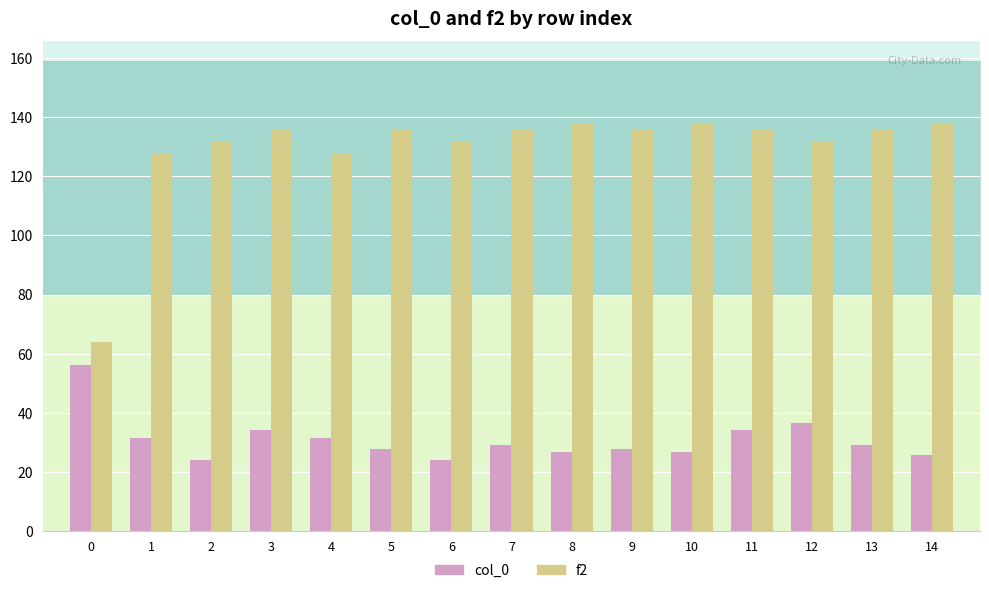

What is the sum of all col_0 values?

464.8